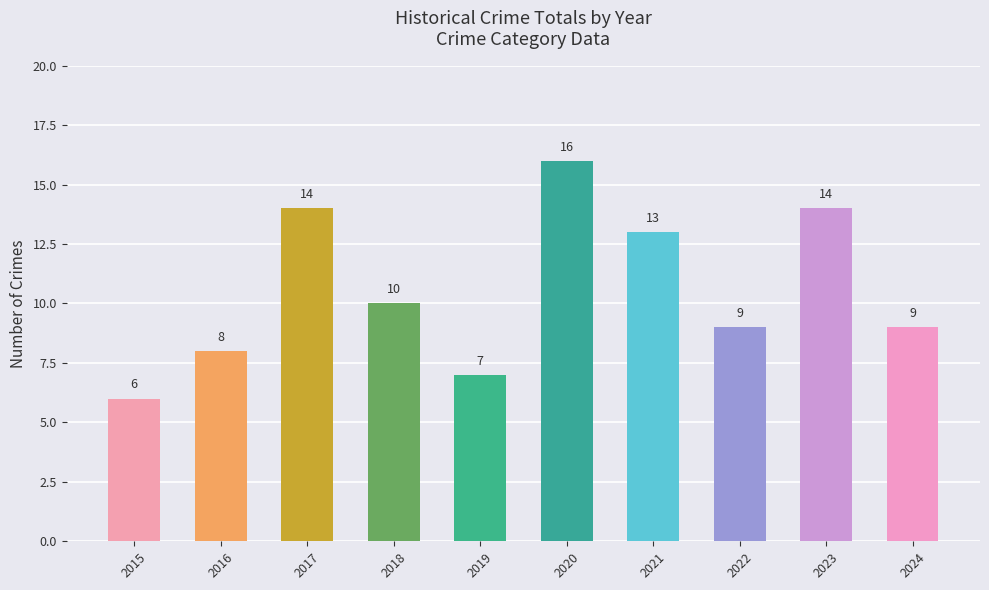

Are the bars grouped side by side (vs. stacked)?

No